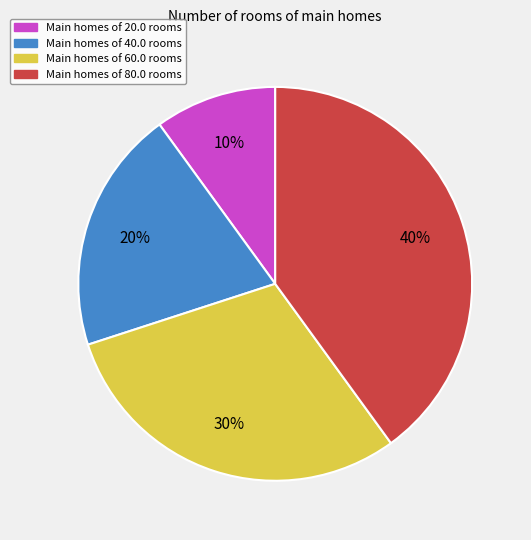

Is it true that Main homes of 60.0 rooms is 38% of the pie?

False